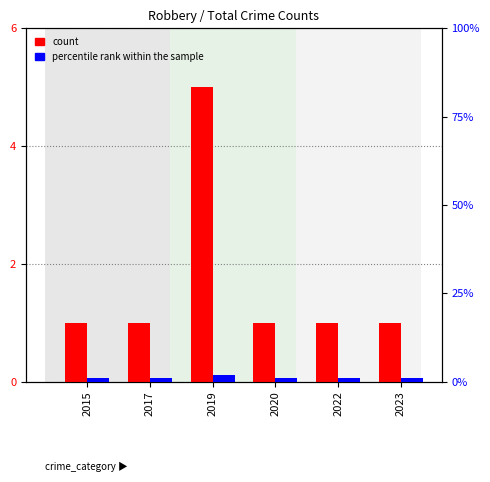

Reading left to right, extract all data points from this chart.

count: 2015=1	2017=1	2019=5	2020=1	2022=1	2023=1
percentile rank within the sample: 2015=1	2017=1	2019=2	2020=1	2022=1	2023=1